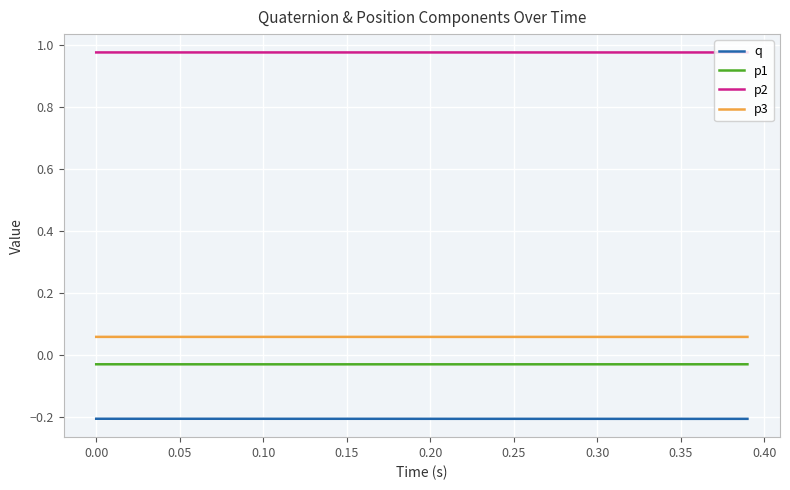

Count the p3 values in the range 0 to 1.

40